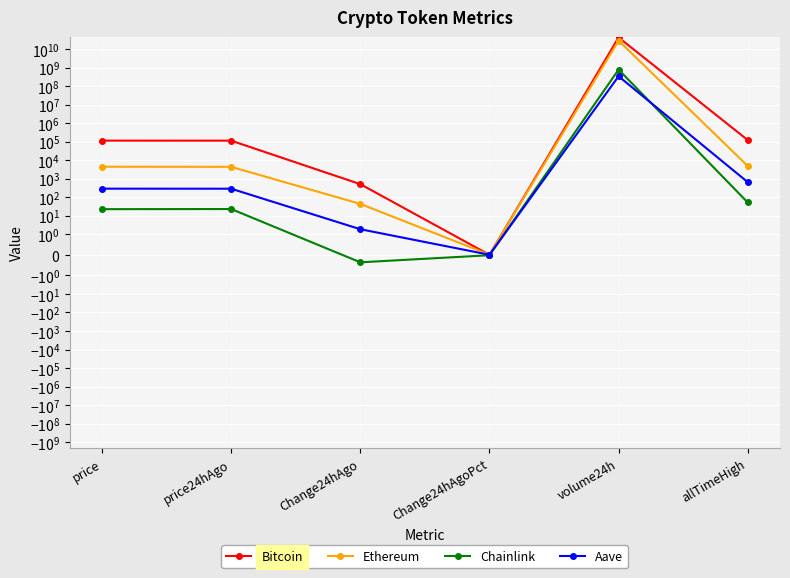

Reading left to right, list all the values displayed in this chart.

Bitcoin: 115777.0	115262.0	515.0	0.0	43472500956.0	124128.0
Ethereum: 4495.1	4451.0	44.1	0.0	29200991592.0	4946.1
Chainlink: 22.9	23.3	-0.4	-0.0	795614746.0	52.7
Aave: 293.9	292.0	1.9	0.0	346765848.0	661.7